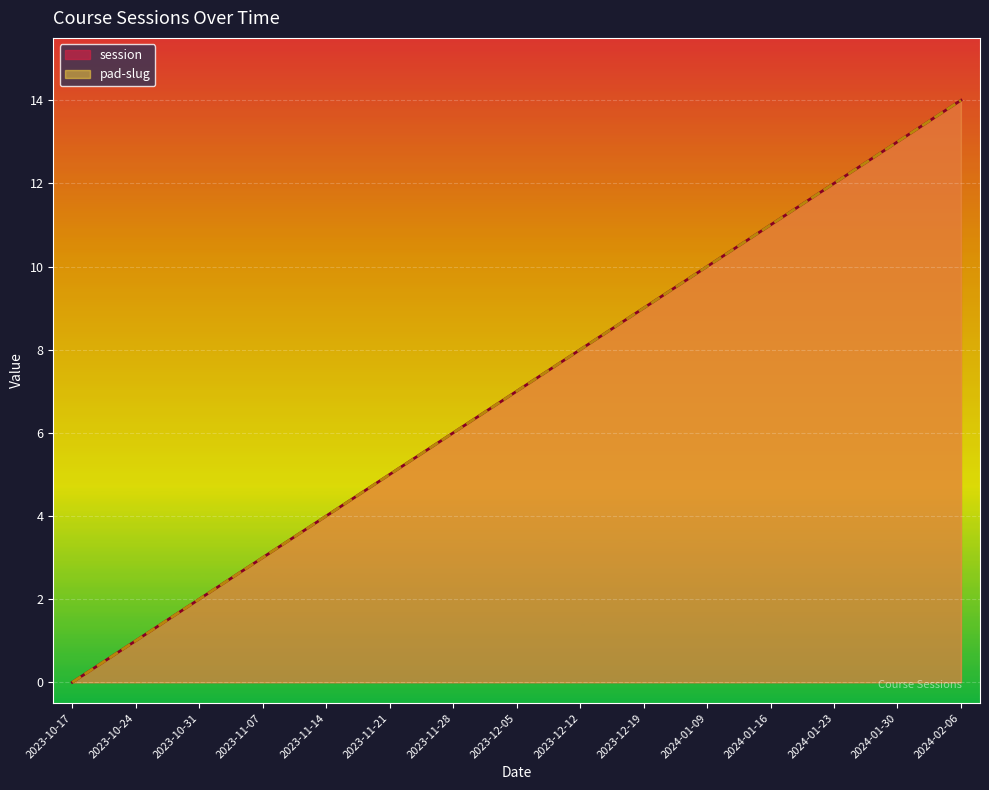

Reading left to right, list all the values displayed in this chart.

session: 0	1	2	3	4	5	6	7	8	9	10	11	12	13	14
pad-slug: 0	1	2	3	4	5	6	7	8	9	10	11	12	13	14